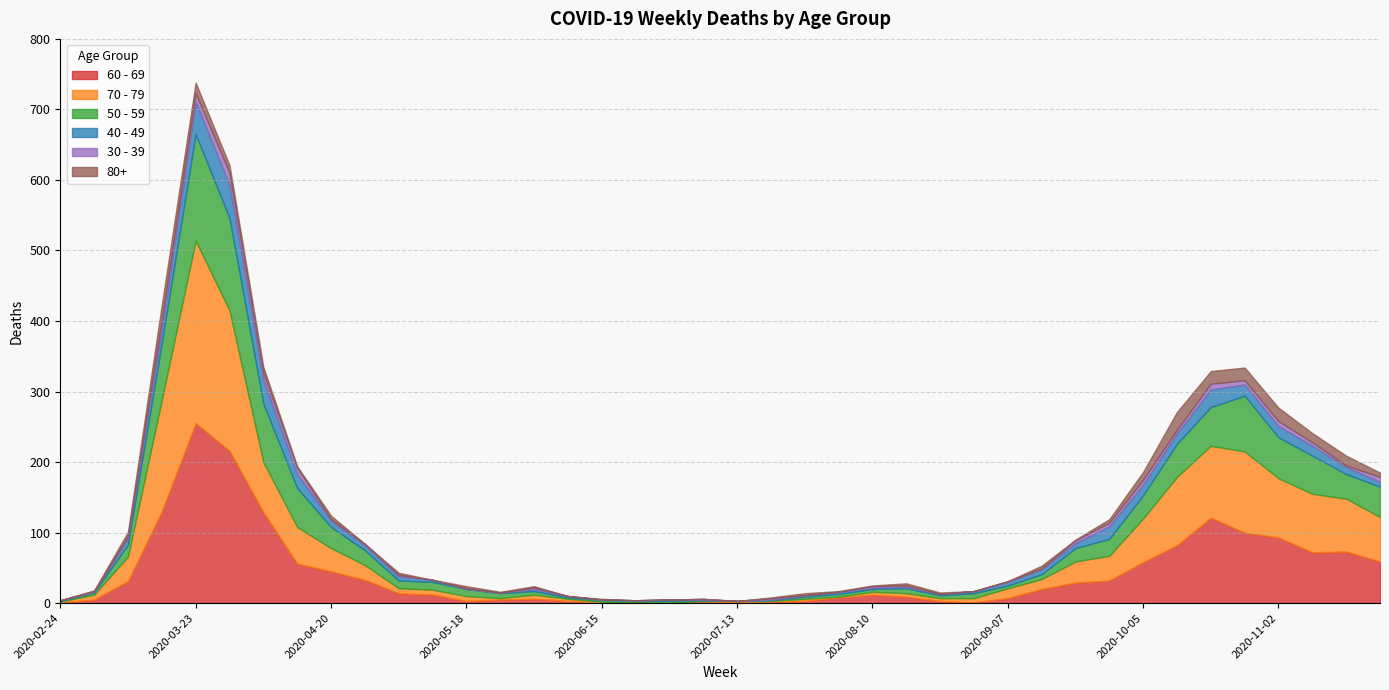

What are all the series names shown in the legend?

60 - 69, 70 - 79, 50 - 59, 40 - 49, 30 - 39, 80+